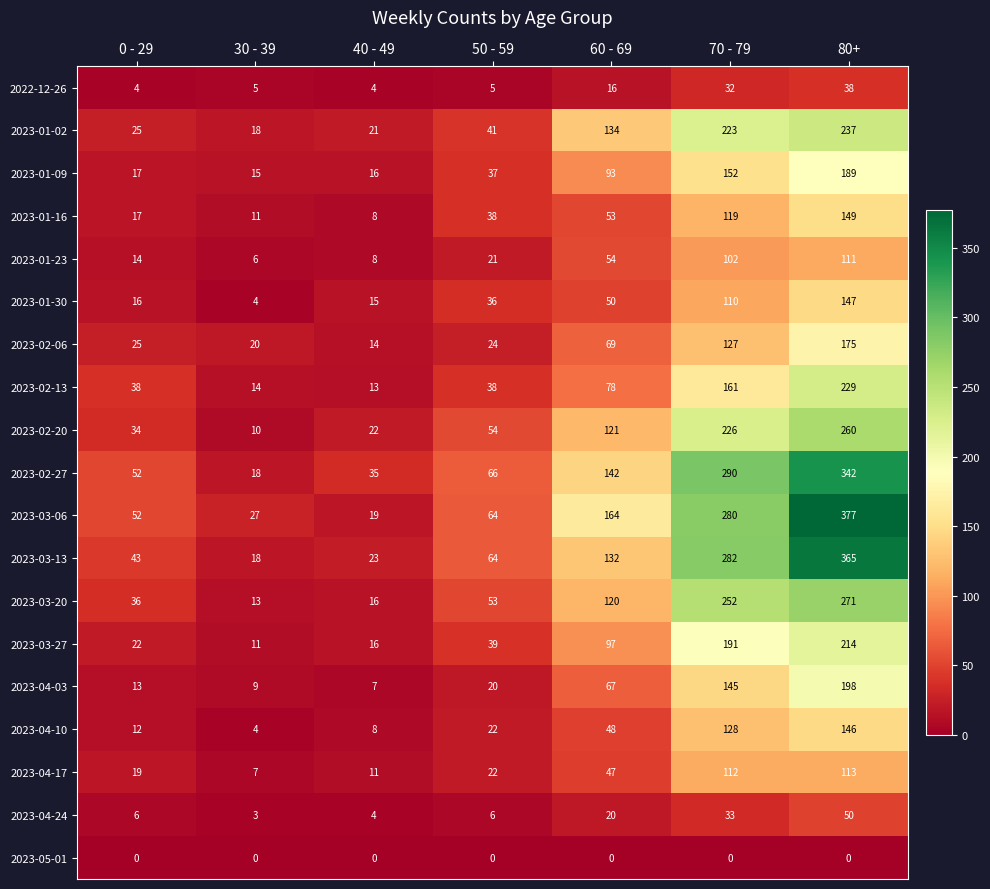

At which label is 2023-01-16 closest to 78?

60 - 69